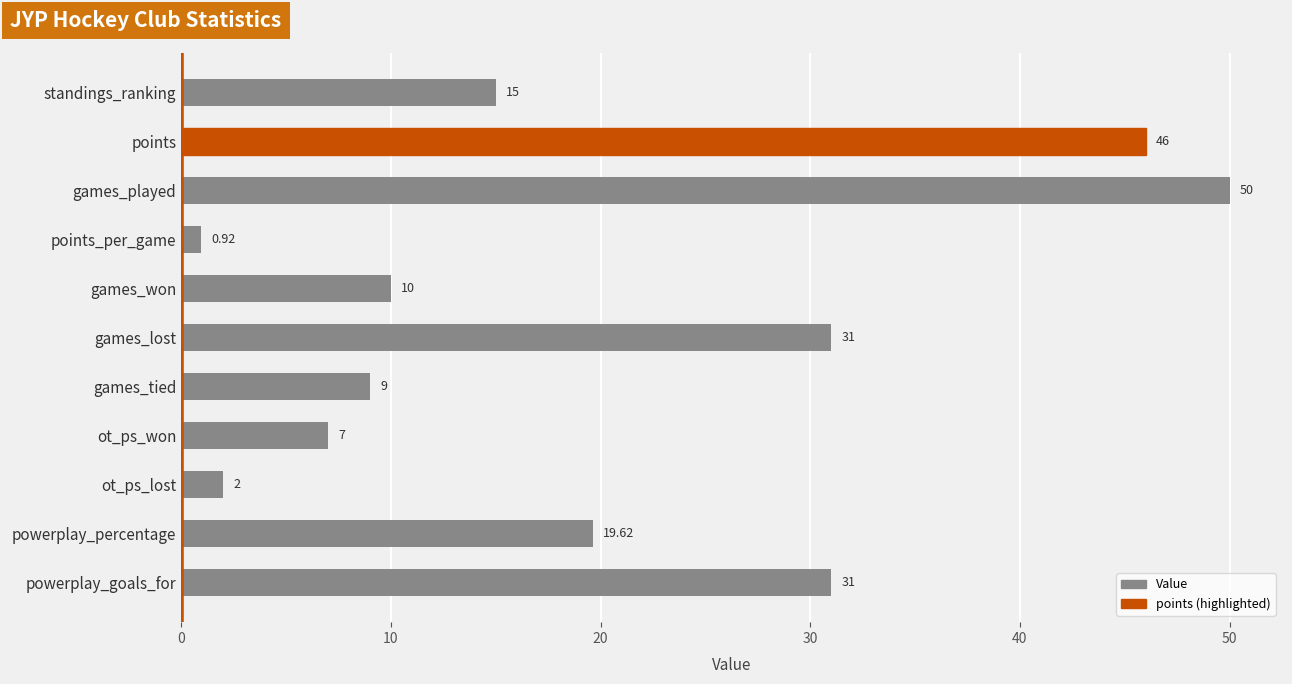

What is the label of the 2nd bar from the bottom?

powerplay_percentage